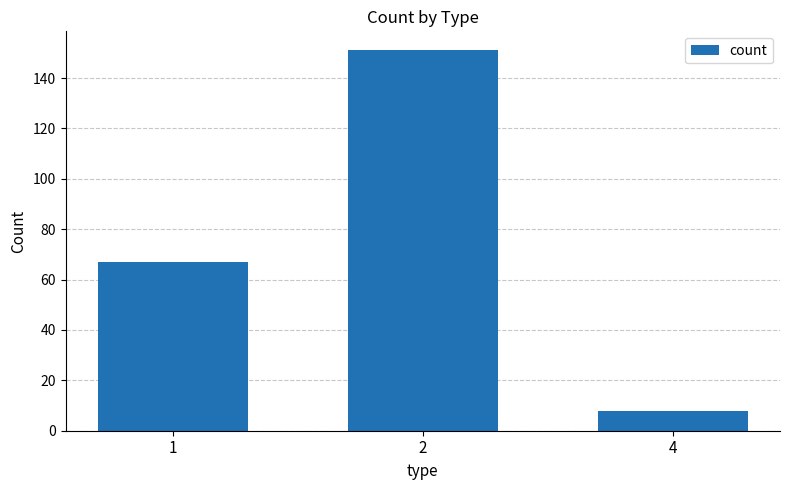

True or false: the data shows 238 at 2.

False